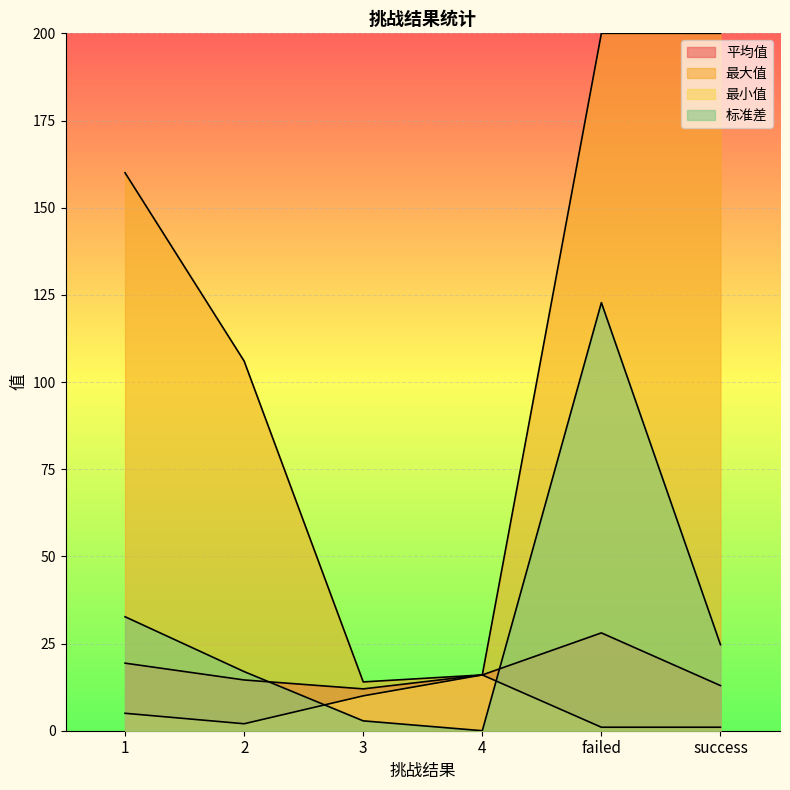

How many distinct data groups are displayed?

4